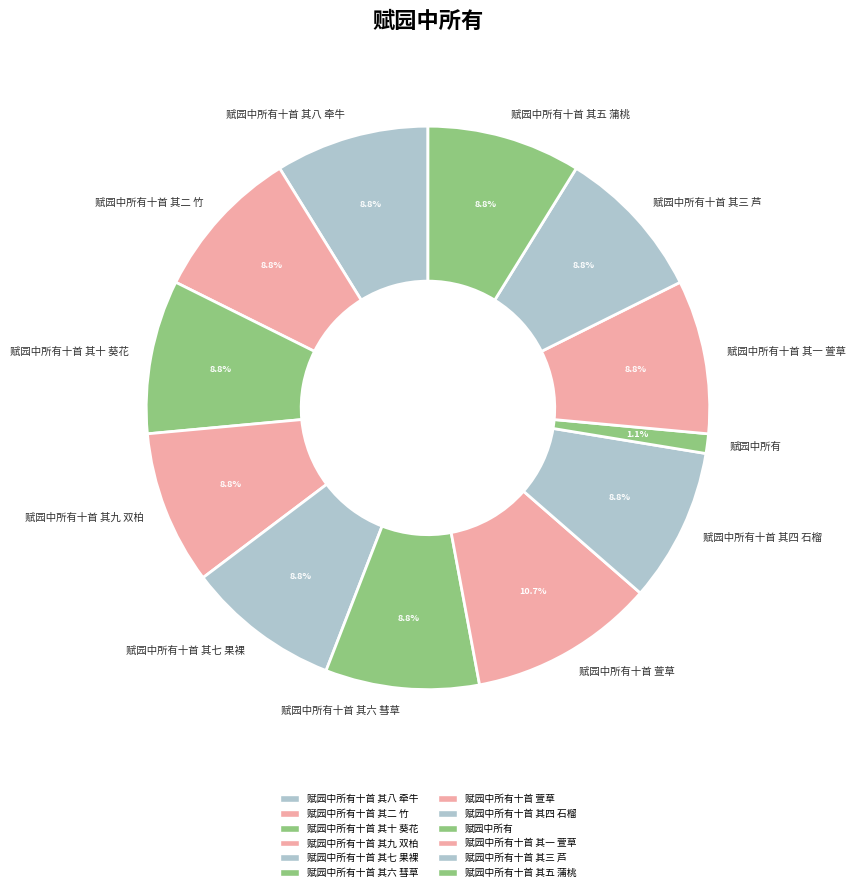

To the nearest percent, what is the difference between the largest and smallest slice percentages?

10%